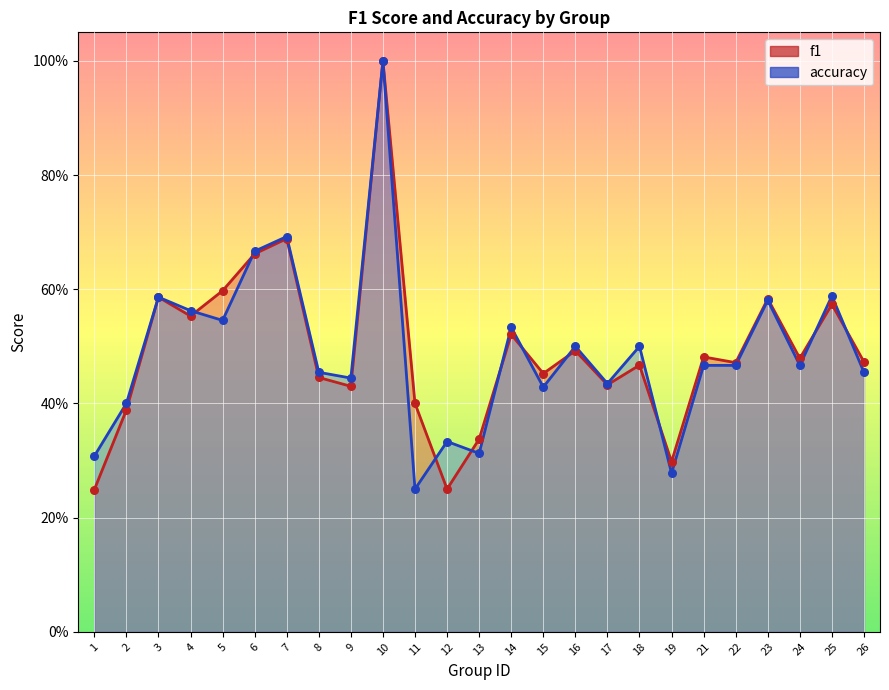

Is the value of accuracy at 11 greater than the value of f1 at 11?

No